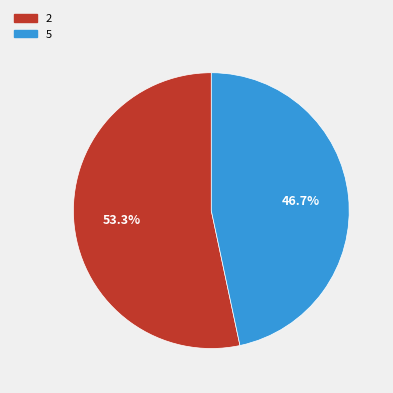

True or false: 2 accounts for 67% of the total.

False